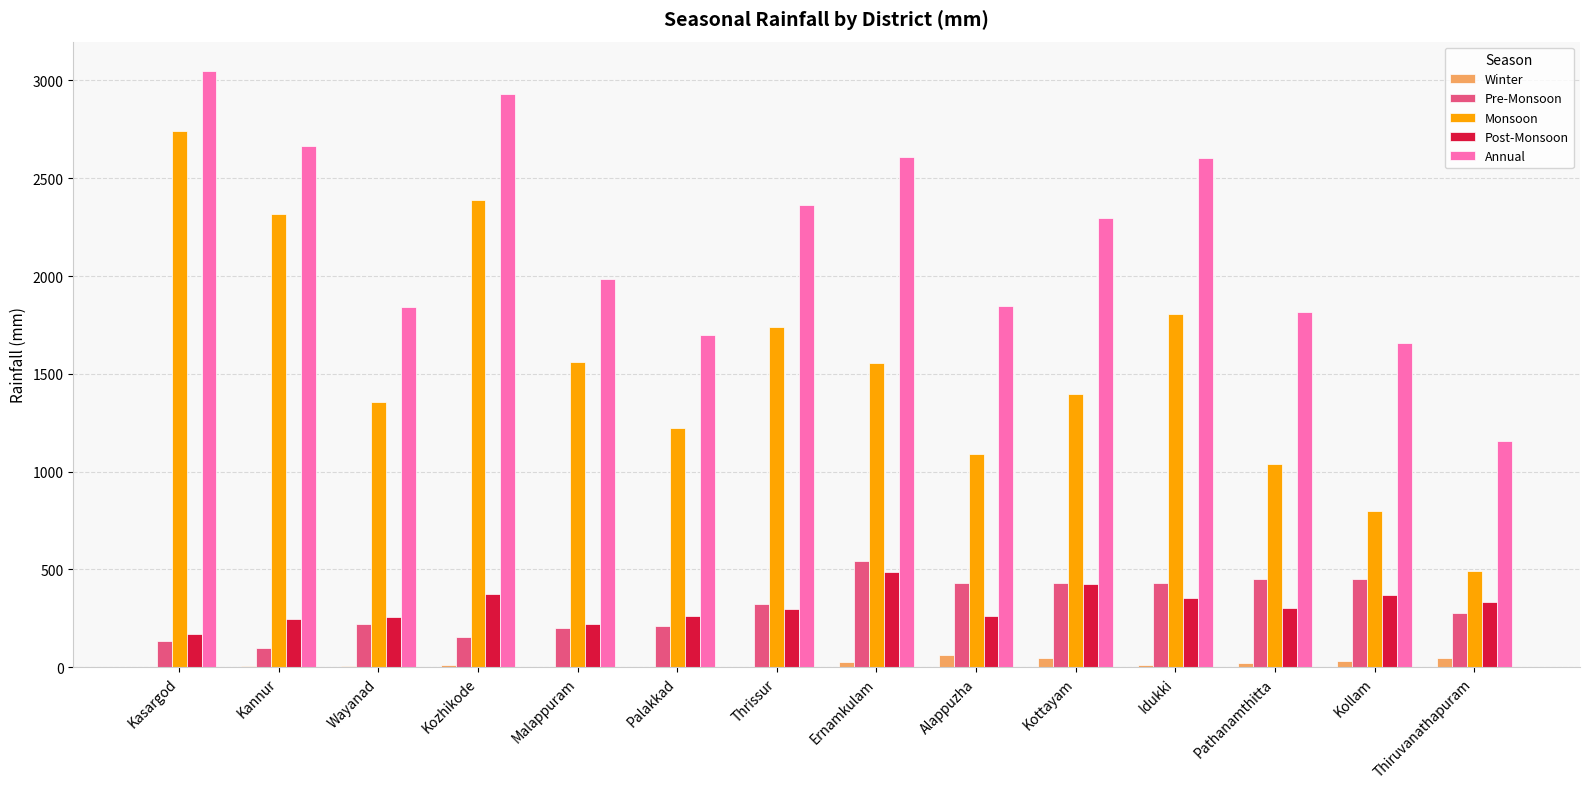

What are all the series names shown in the legend?

Winter, Pre-Monsoon, Monsoon, Post-Monsoon, Annual